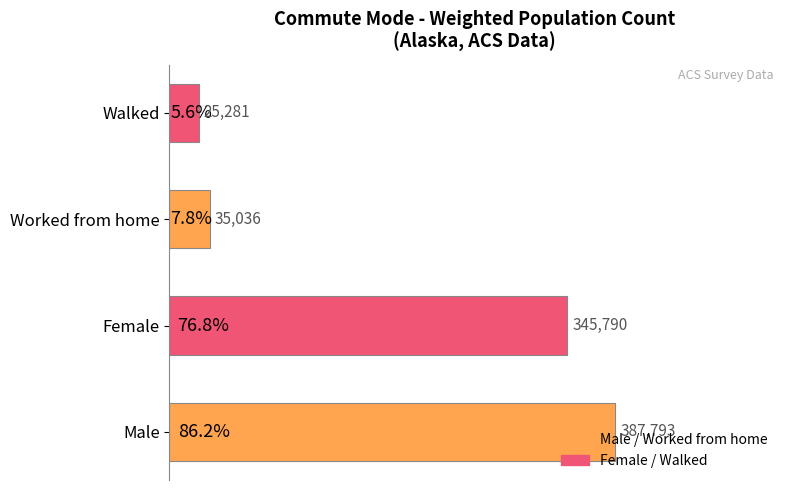

Count the number of data series in this chart.

1